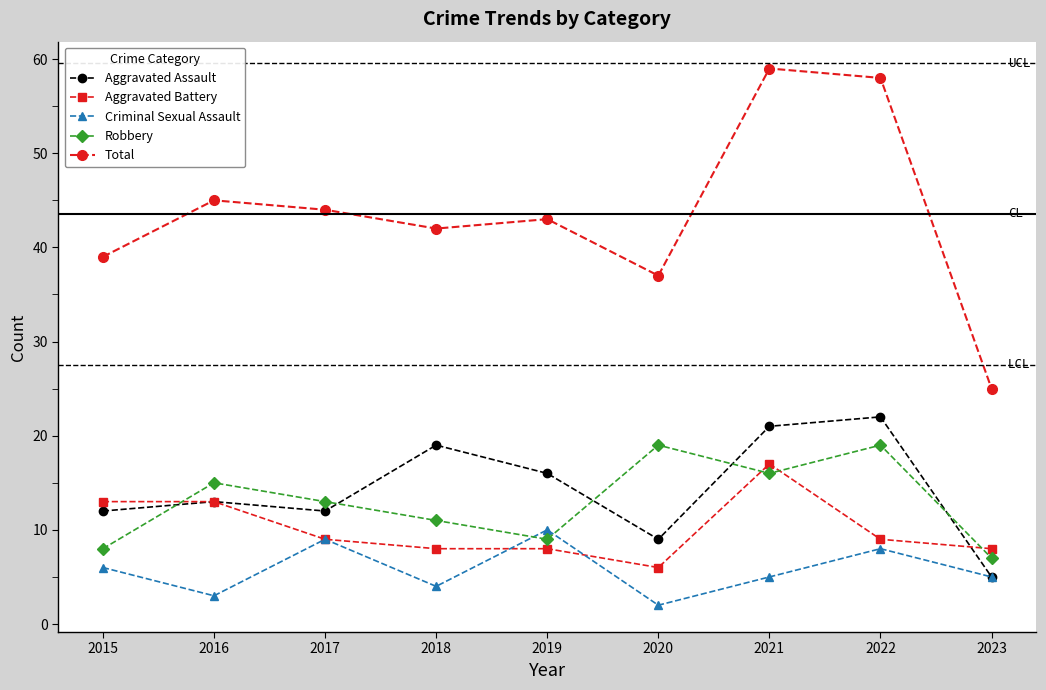

In Criminal Sexual Assault, how many points are higher than both neighbors (excluding endpoints)?

3